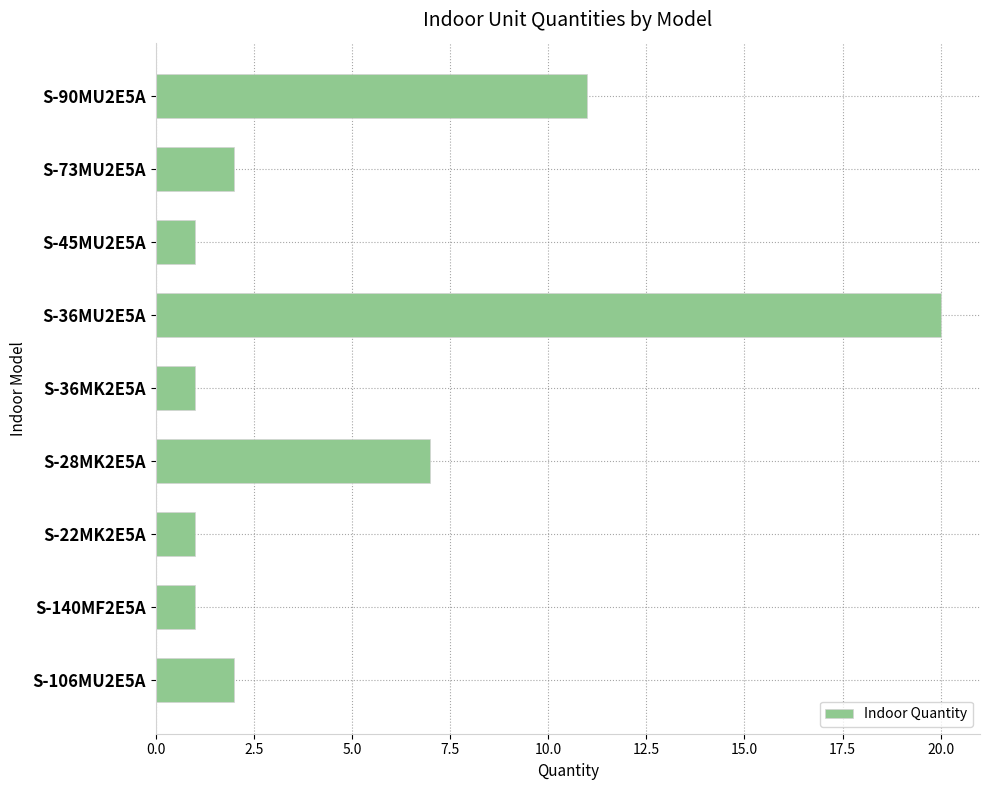

The chart shows a value of 1 at S-73MU2E5A. True or false?

False